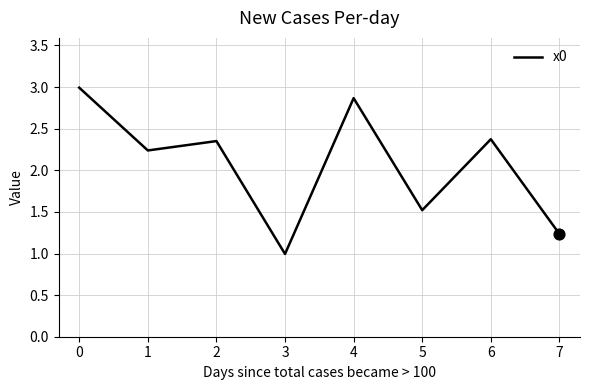

What is the change in value from 5 to 6?

+0.9